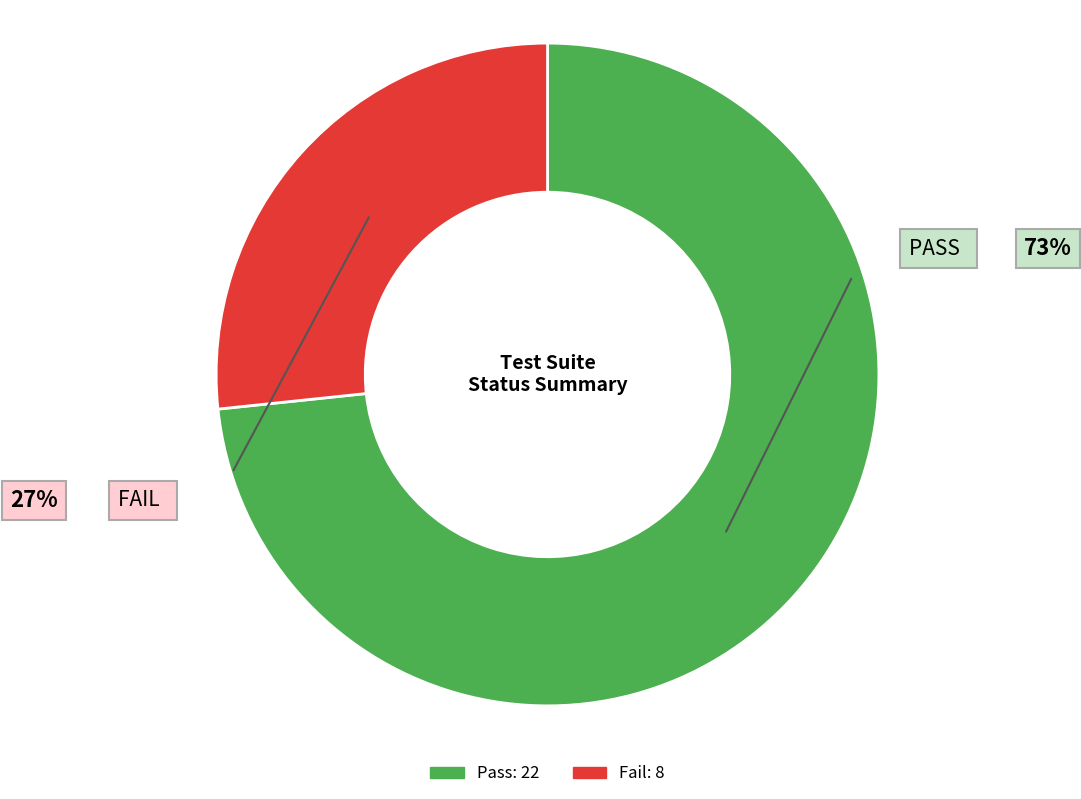

How many slices are in this pie chart?

2